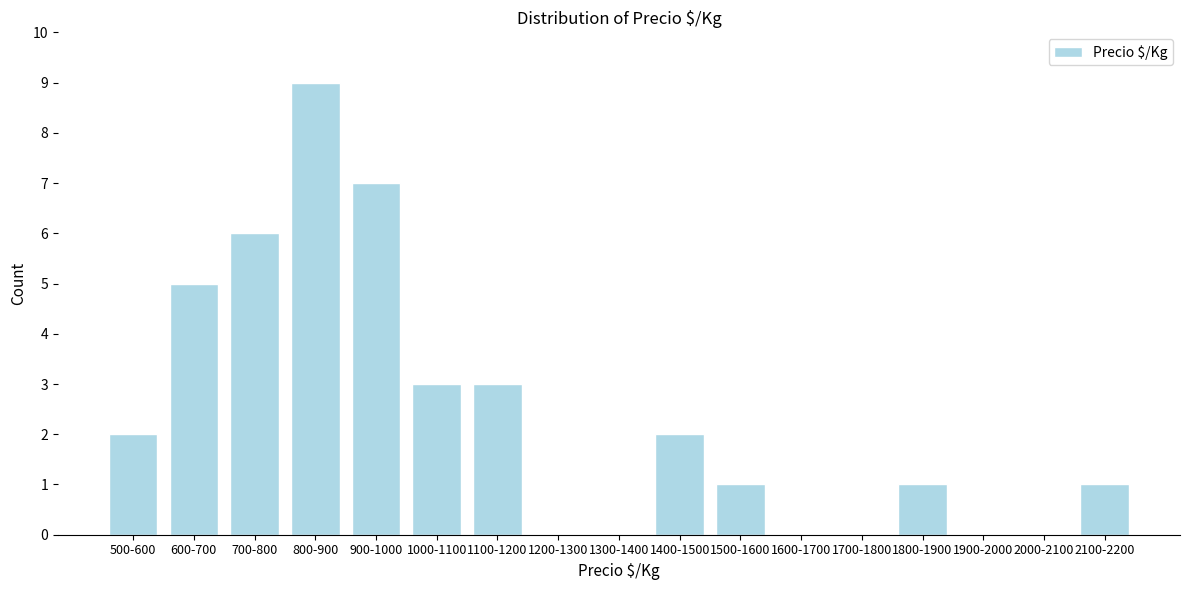

Reading right to left, extract all data points from this chart.

2100-2200=1	2000-2100=0	1900-2000=0	1800-1900=1	1700-1800=0	1600-1700=0	1500-1600=1	1400-1500=2	1300-1400=0	1200-1300=0	1100-1200=3	1000-1100=3	900-1000=7	800-900=9	700-800=6	600-700=5	500-600=2